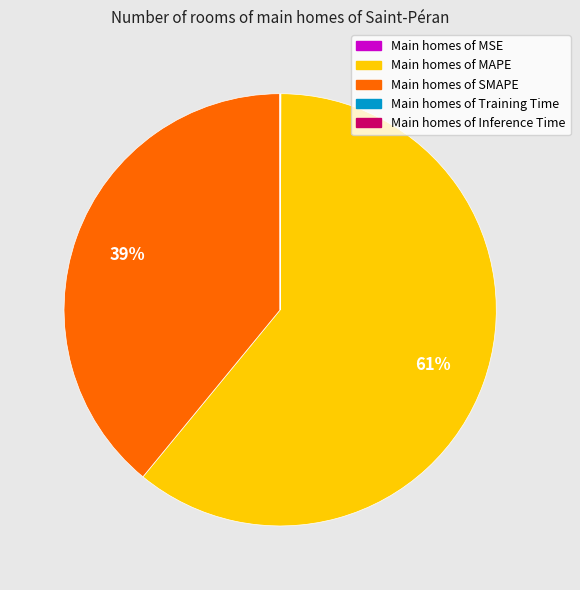

Is there any slice that represents more than half of the pie?

Yes